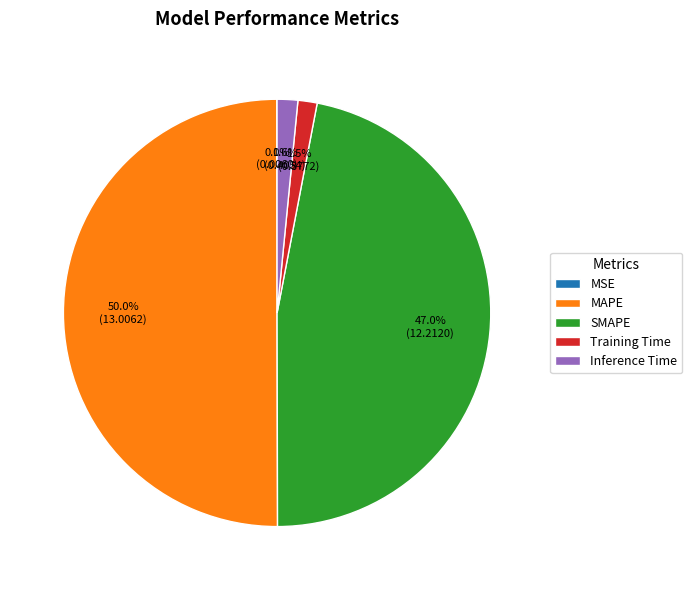

How much of the chart is everything except MAPE?

50.0%